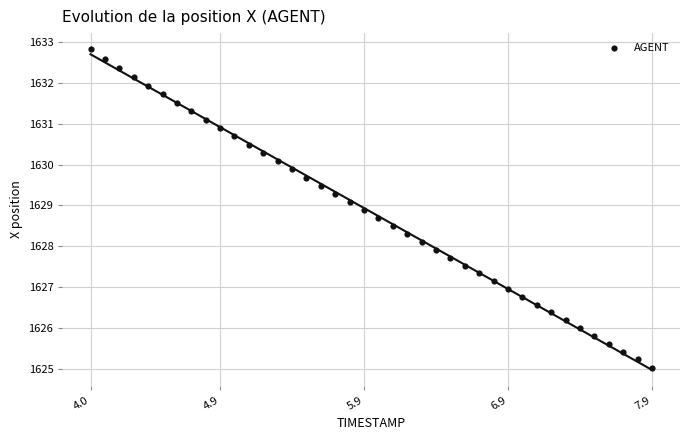

What is the range of X values (max minus min)?

3.9